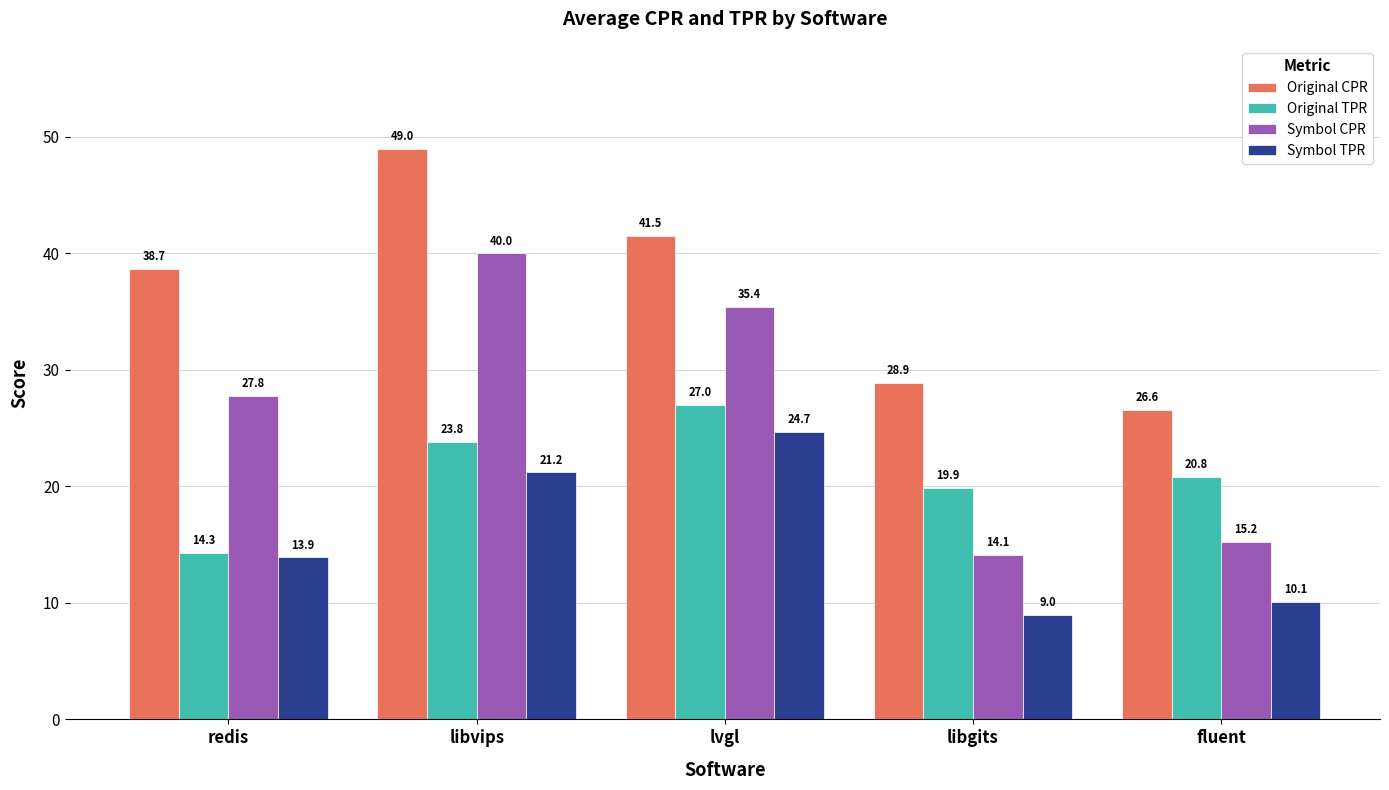

What is the difference between the second highest and minimum values in the Symbol CPR series?

21.3